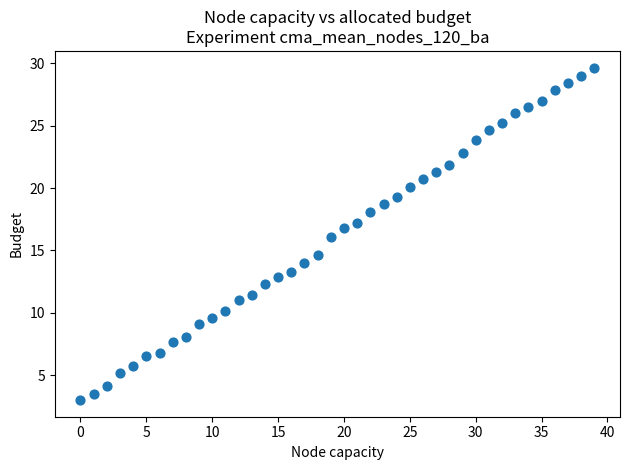

What is the range of Y values (max minus min)?

26.7